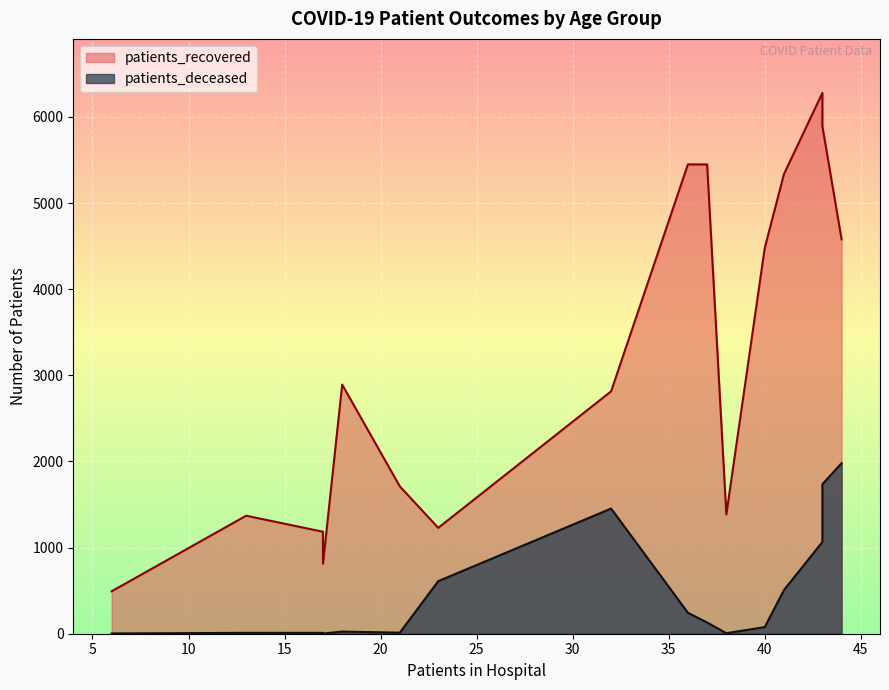

What is the greatest value displayed?

6278